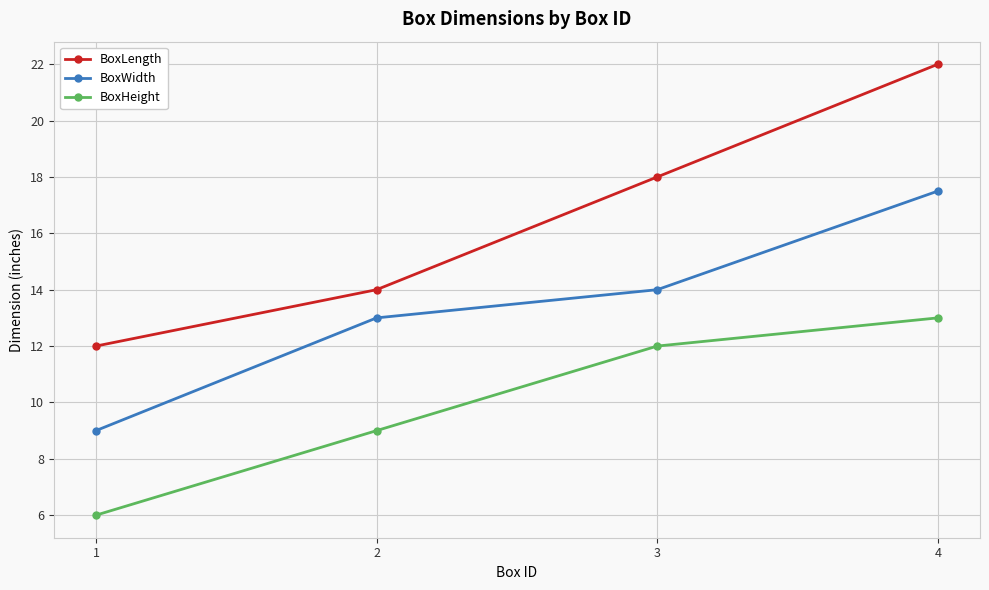

What is the value of the BoxWidth point at the 2nd from the left?

13.0